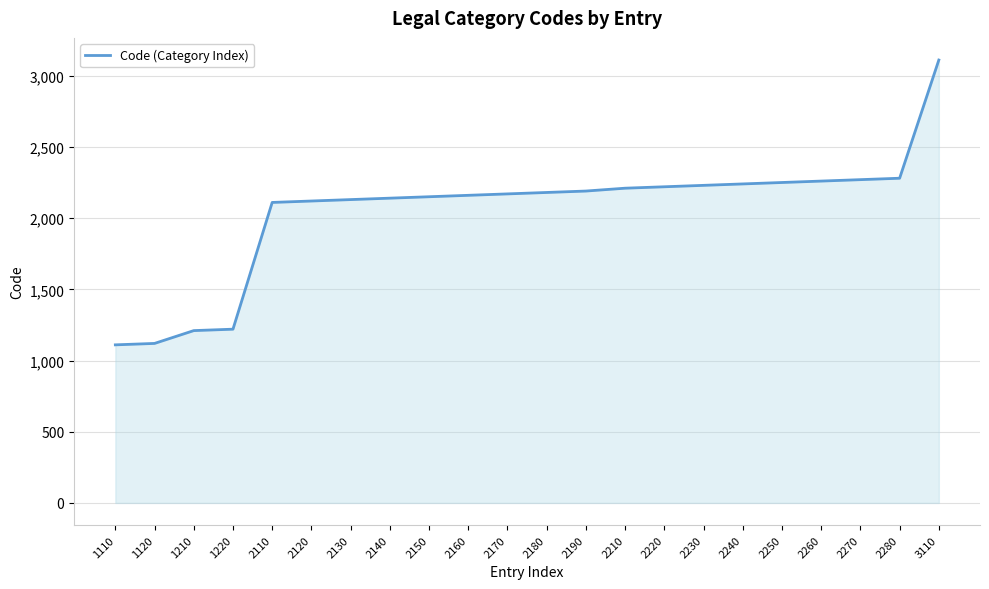

What is the change in value from 1210 to 2120?

+910